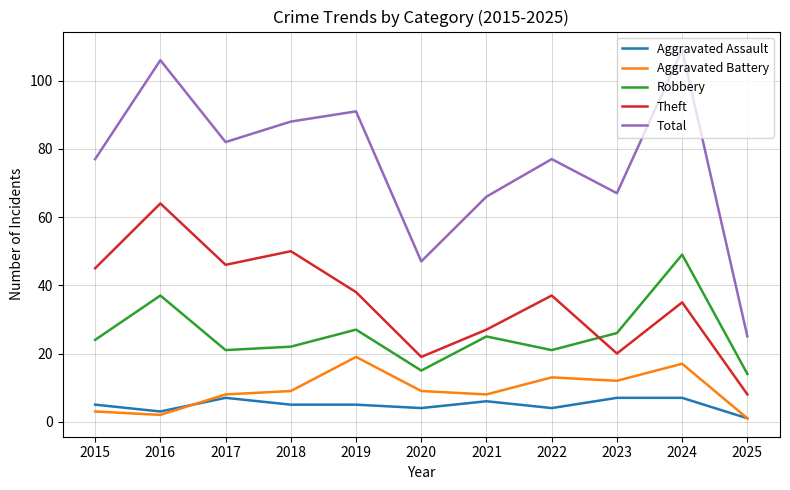

What is the approximate value of Robbery at 2022?

21